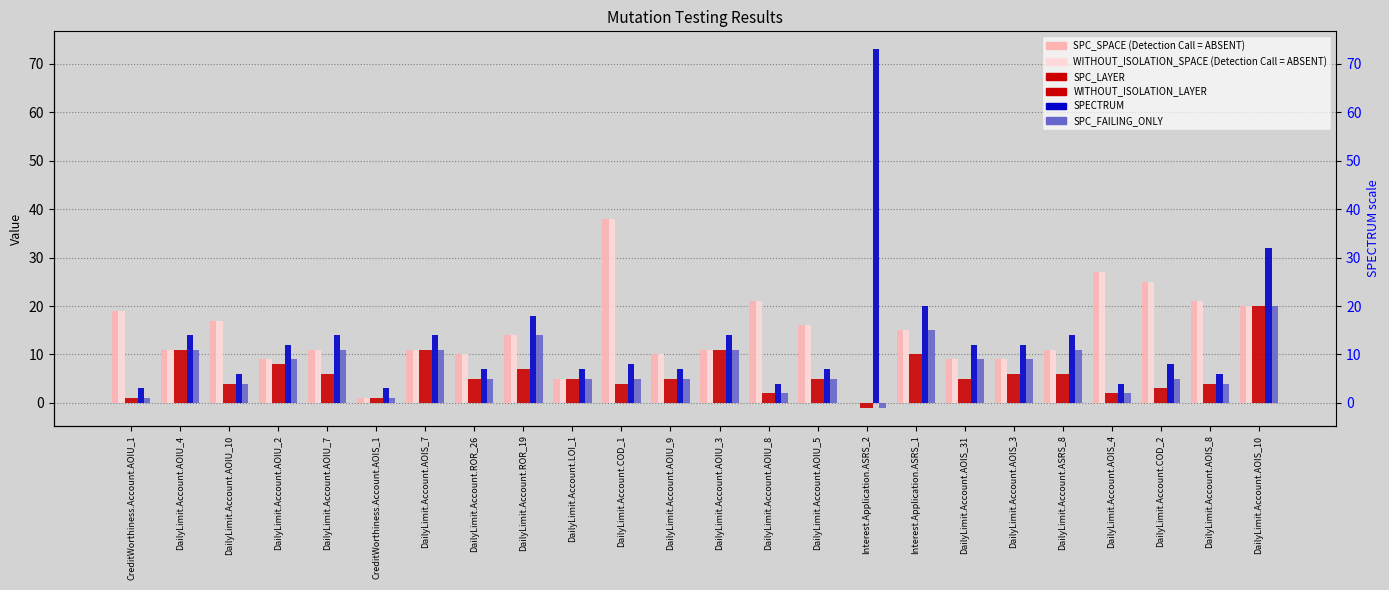

What is the label of the 7th bar from the right?

DailyLimit.Account.AOIS_31